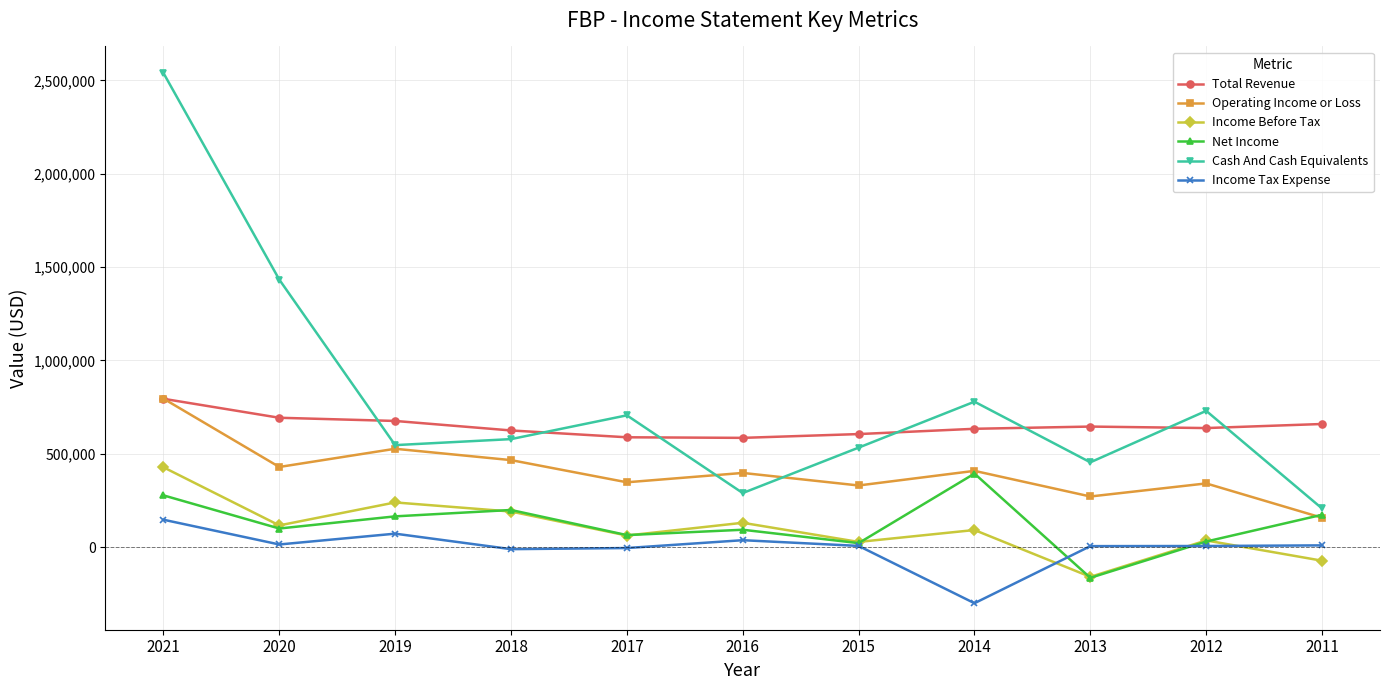

At which label does Operating Income or Loss reach its peak?

2021